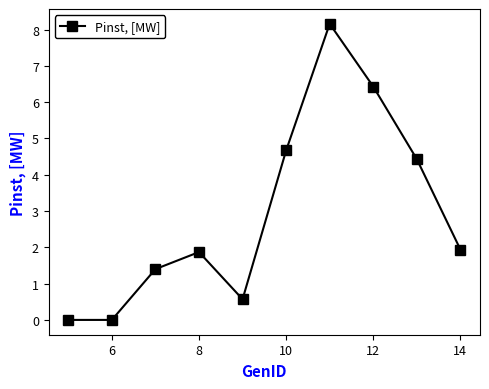

How many series are shown in this chart?

1